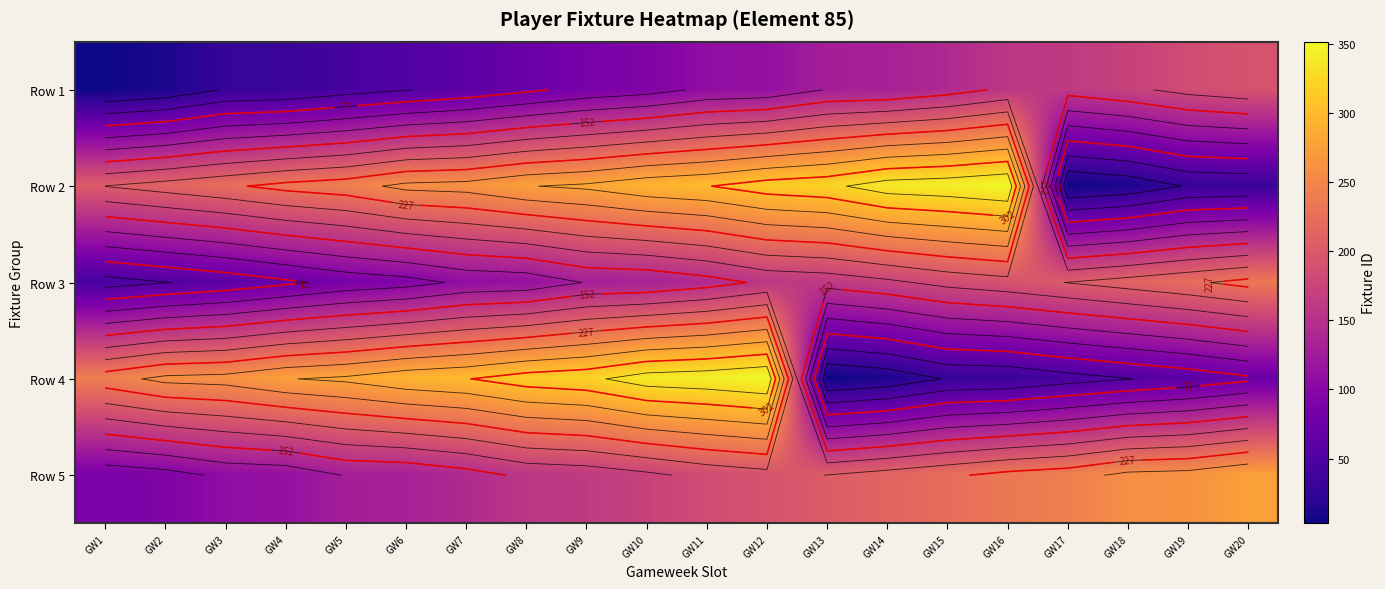

At GW19, list the series in order from largest to smallest.

Row 5, Row 3, Row 1, Row 4, Row 2